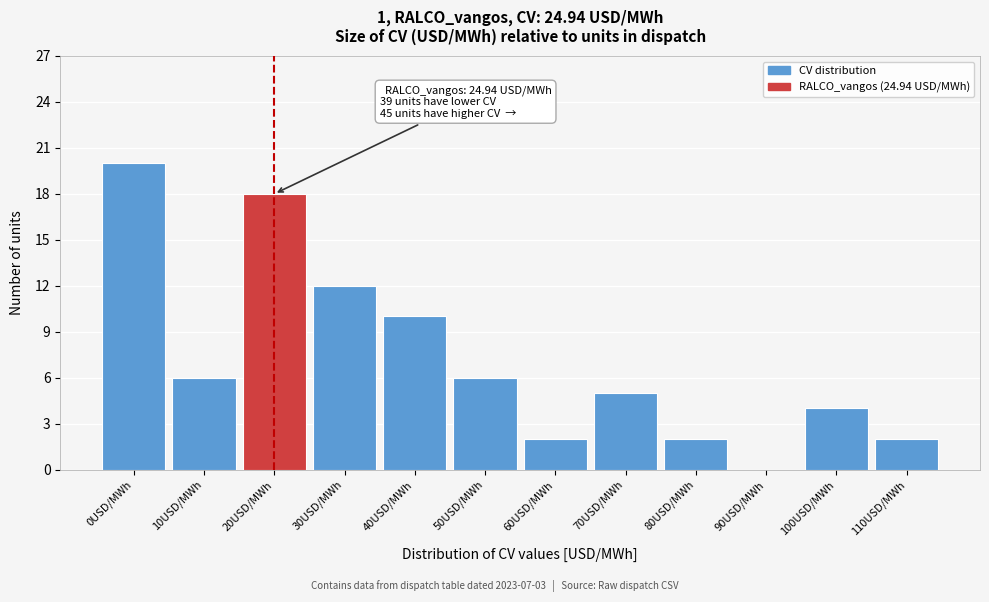

Reading left to right, what are all the values shown in this chart?

0USD/MWh=20	10USD/MWh=6	20USD/MWh=18	30USD/MWh=12	40USD/MWh=10	50USD/MWh=6	60USD/MWh=2	70USD/MWh=5	80USD/MWh=2	90USD/MWh=0	100USD/MWh=4	110USD/MWh=2